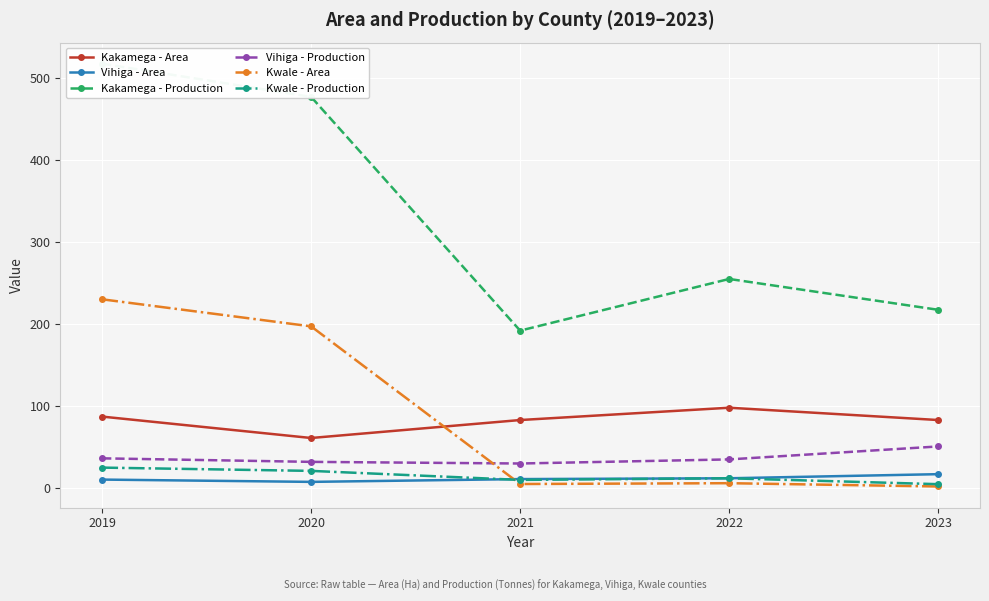

Between 2021 and 2023, which series saw the biggest shift?

Kakamega - Production